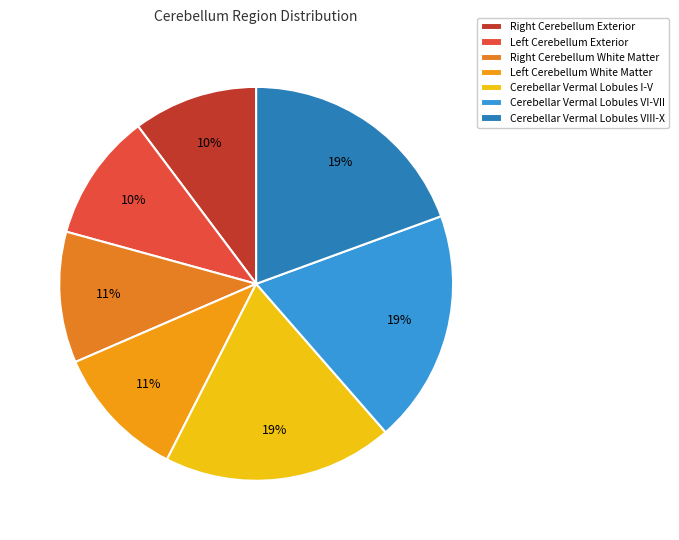

To the nearest percent, what is the difference between the largest and smallest slice percentages?

9%